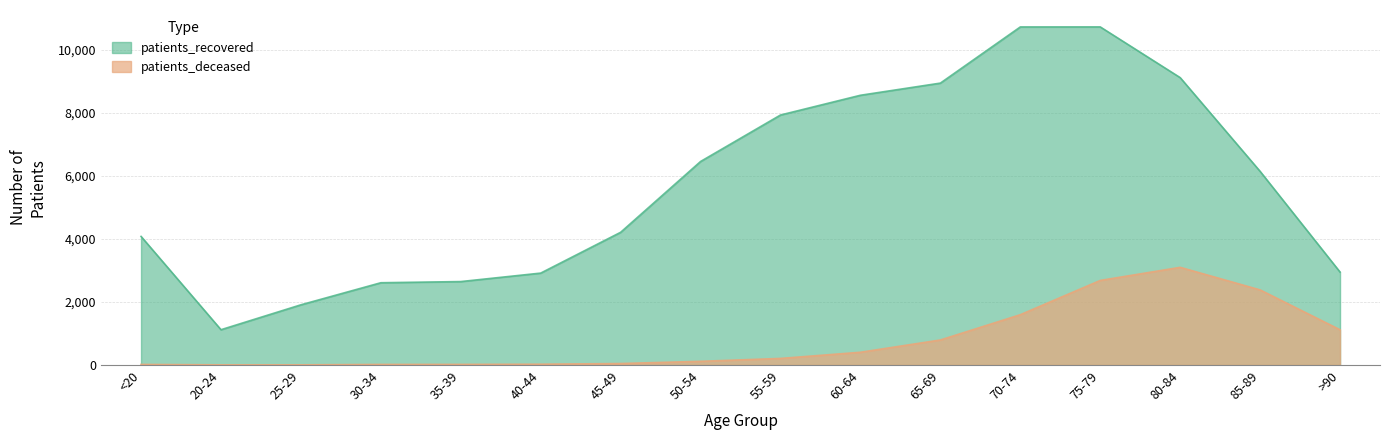

True or false: patients_deceased and patients_recovered intersect in this chart.

False